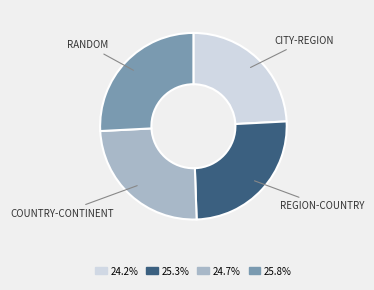

Is there a majority slice in this chart?

No